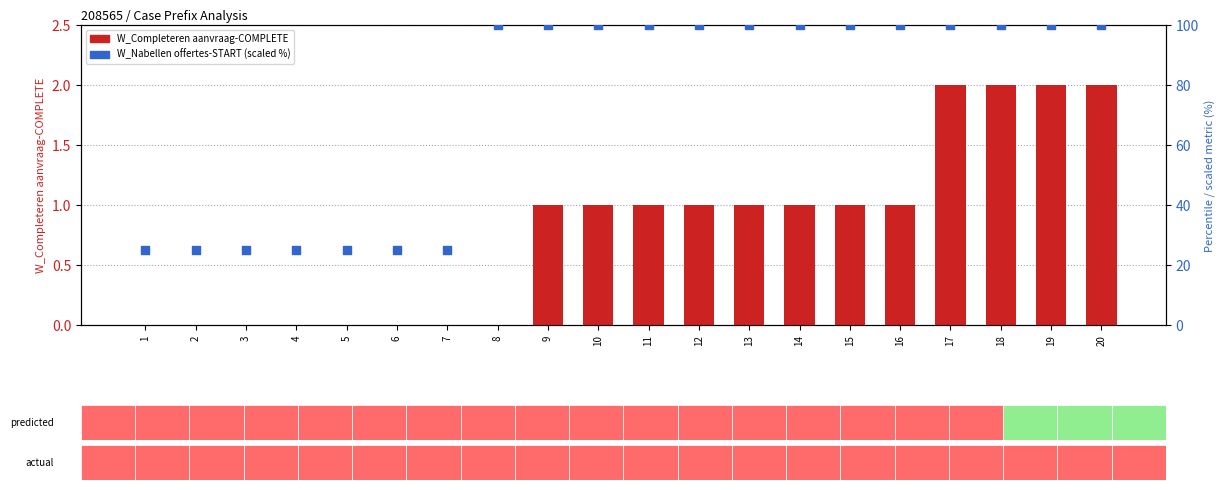

Which series has the widest spread of Y values?

W_Nabellen offertes-START (scaled)